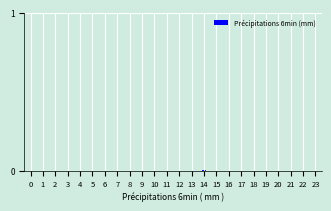

The value at 6 is 0.0. True or false?

True